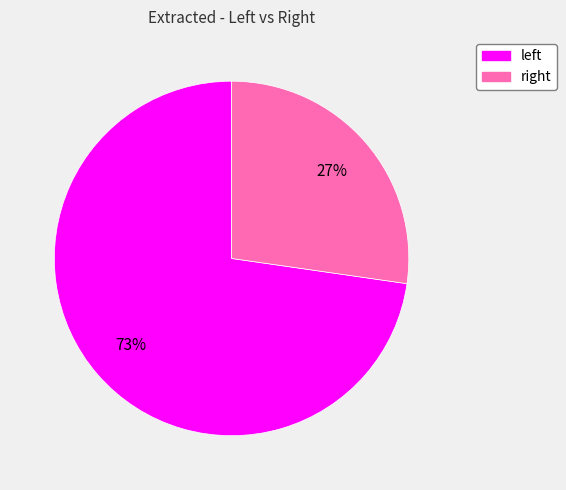

Which slice is the largest?

left